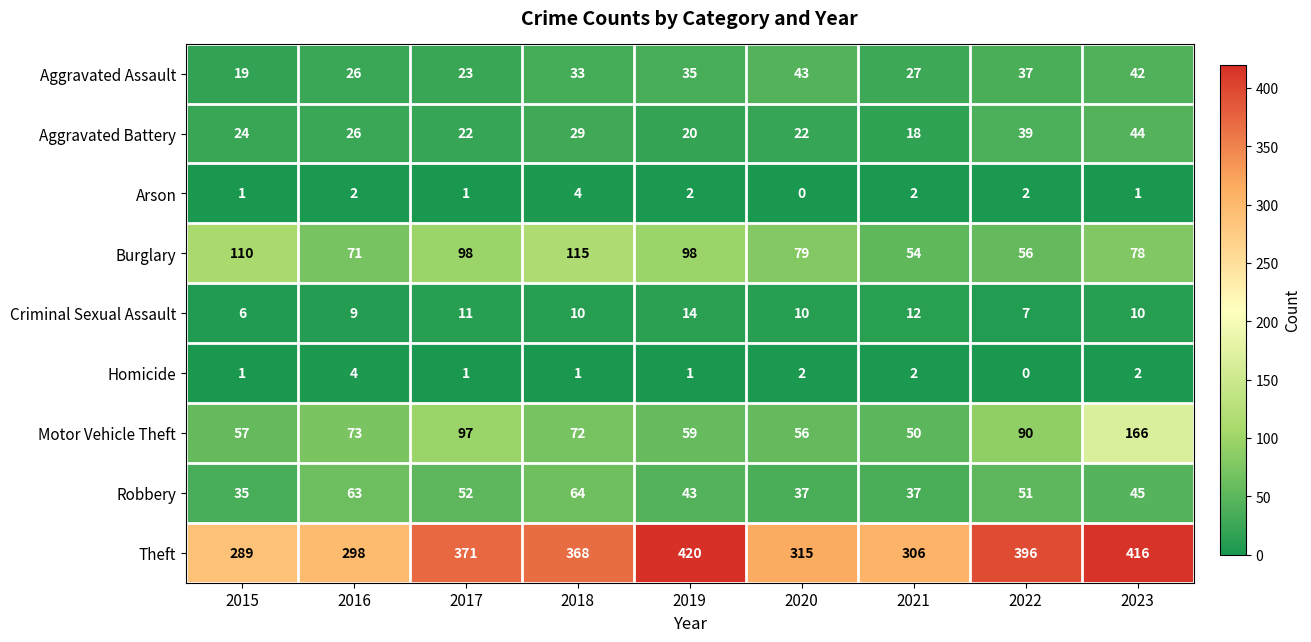

At which category does the chart reach its peak across all series?

2019